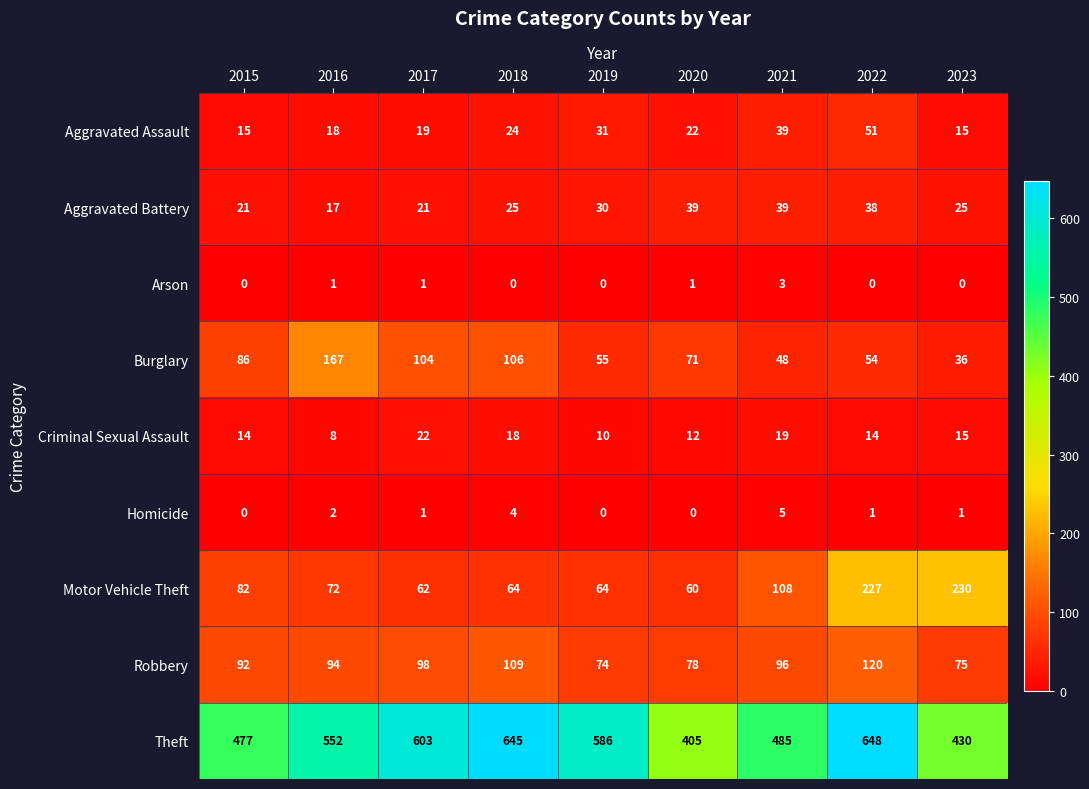

Which series has the largest total across all categories?

Theft